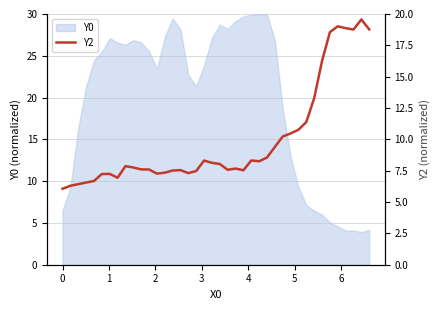

How many categories are shown in the chart?

40